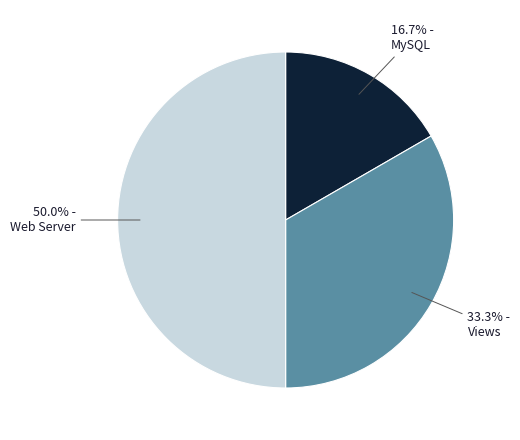

How many slices are in this pie chart?

3